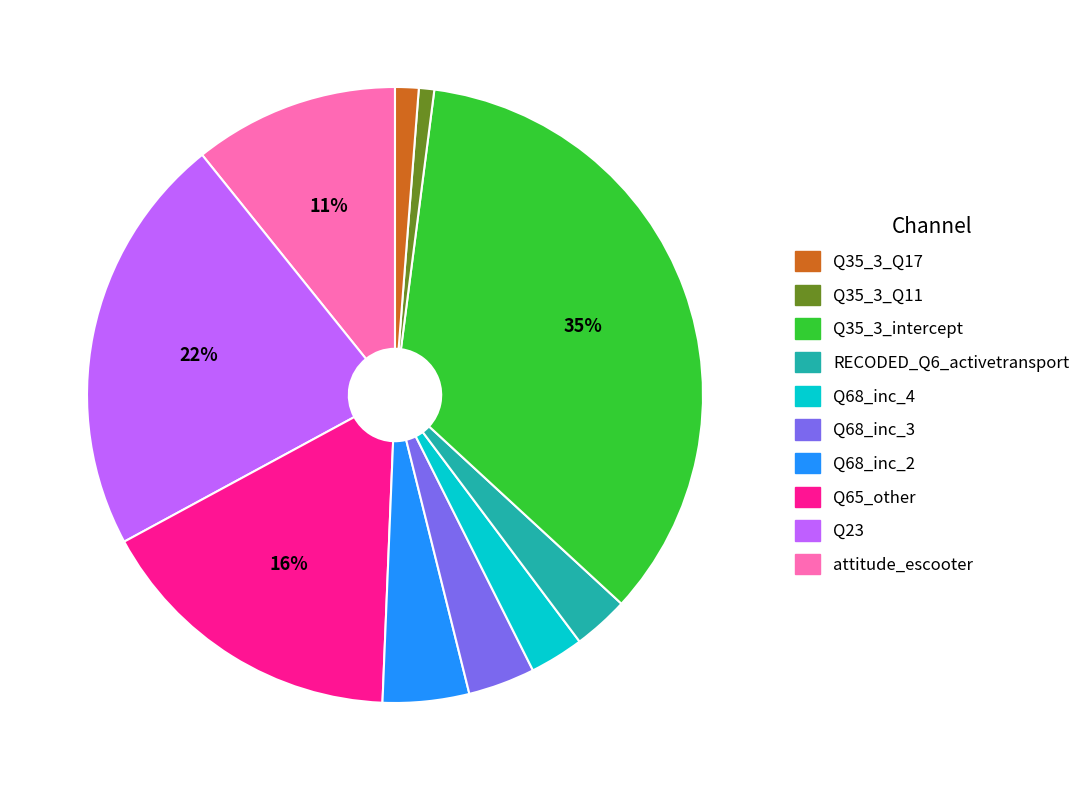

Is there any slice that represents more than half of the pie?

No